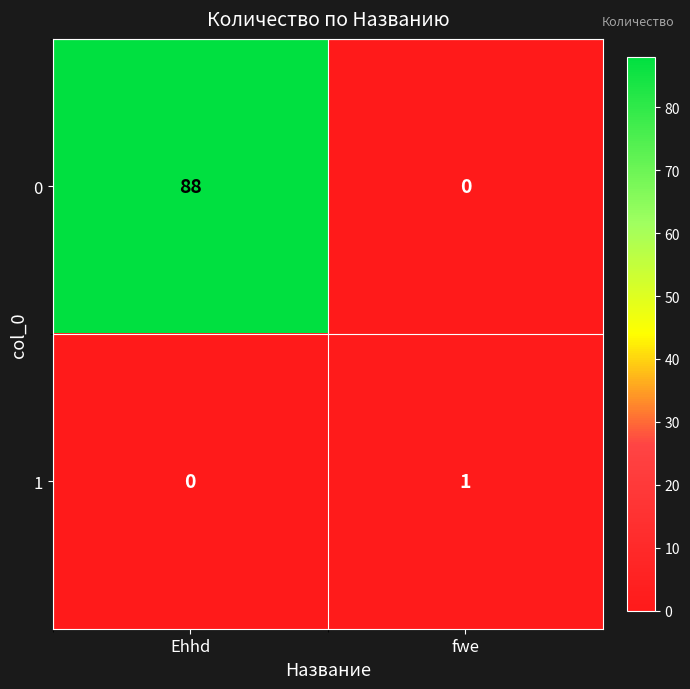

Reading left to right, transcribe all the data shown in this chart.

0: Ehhd=88	fwe=0
1: Ehhd=0	fwe=1